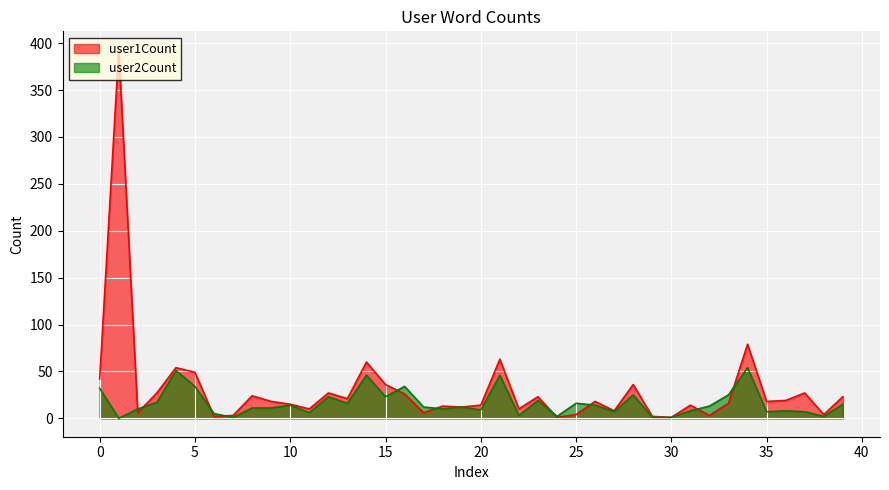

The user1Count series shows 18 at 26. True or false?

True